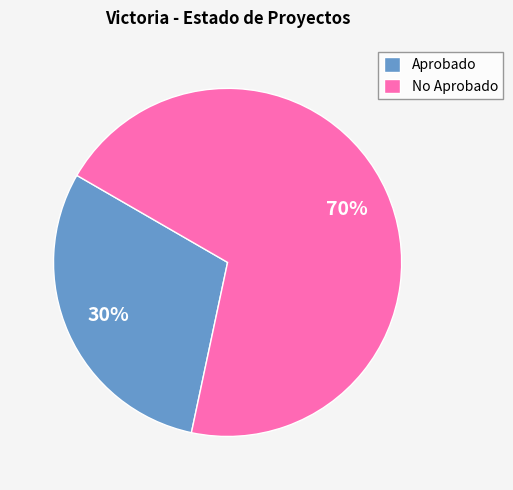

The No Aprobado slice represents 76% of the pie. True or false?

False